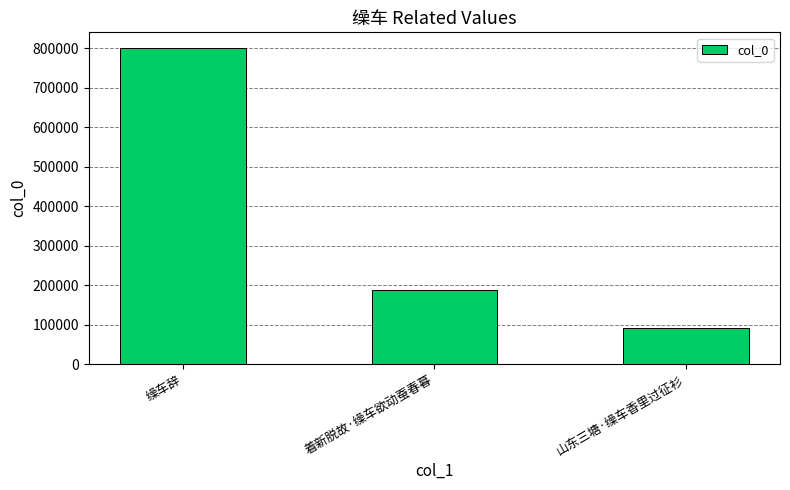

What is the smallest value displayed?

92700